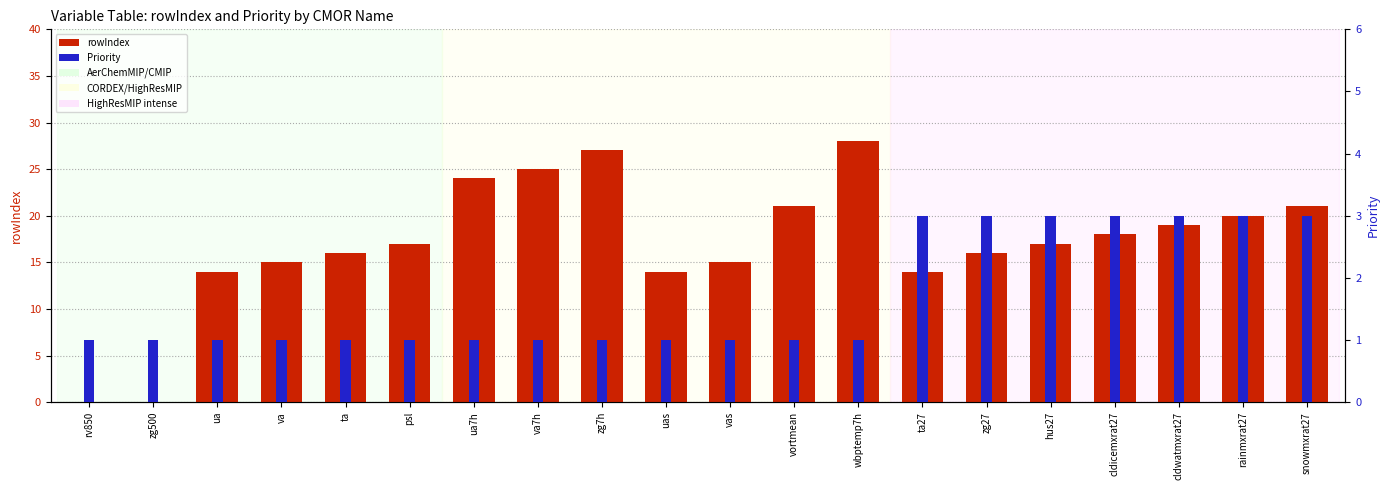

Which label corresponds to the smallest value in the chart?

rv850